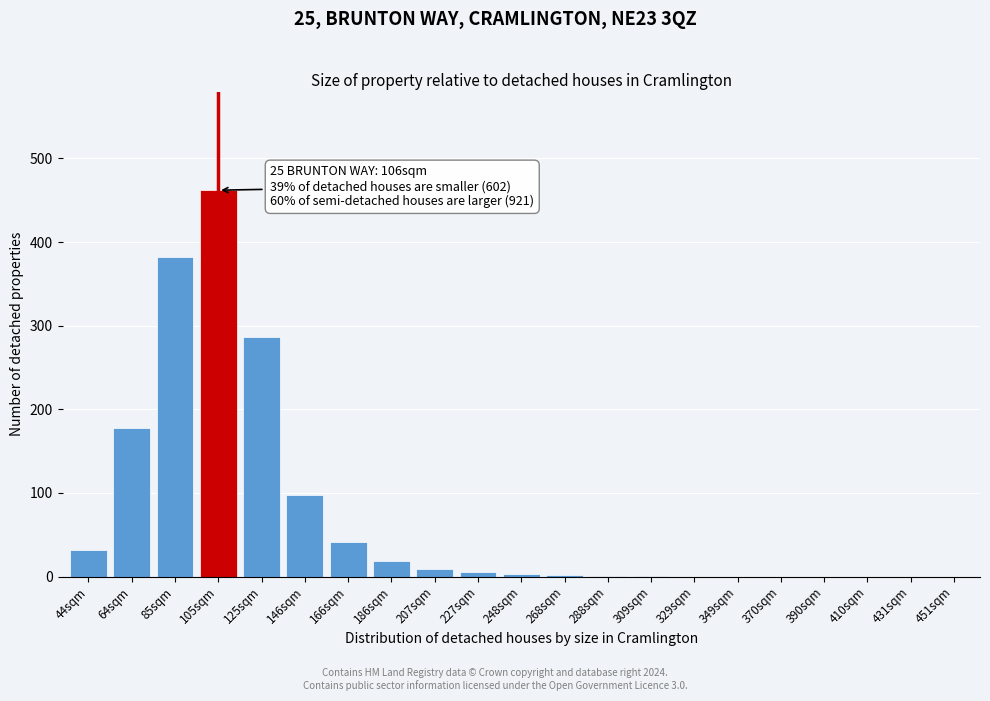

The value at 64sqm is 282. True or false?

False